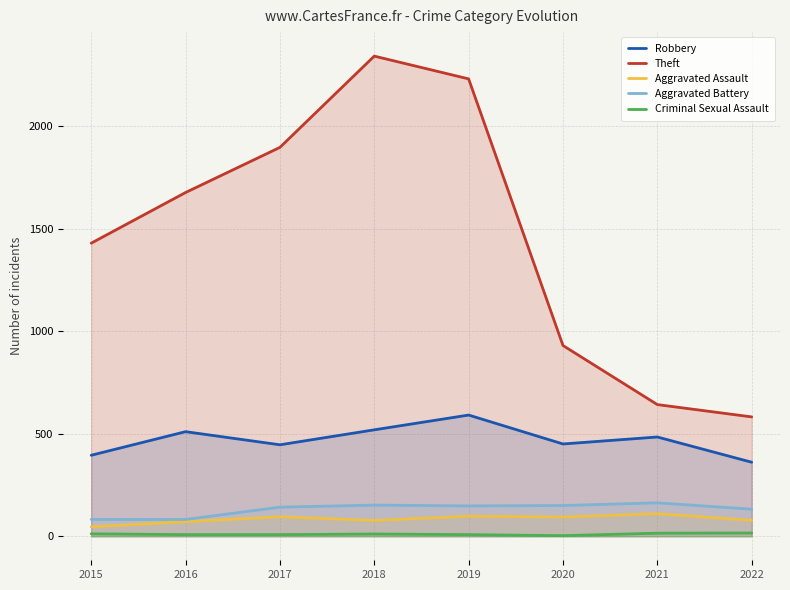

Is it true that Criminal Sexual Assault equals 8 at 2015?

False